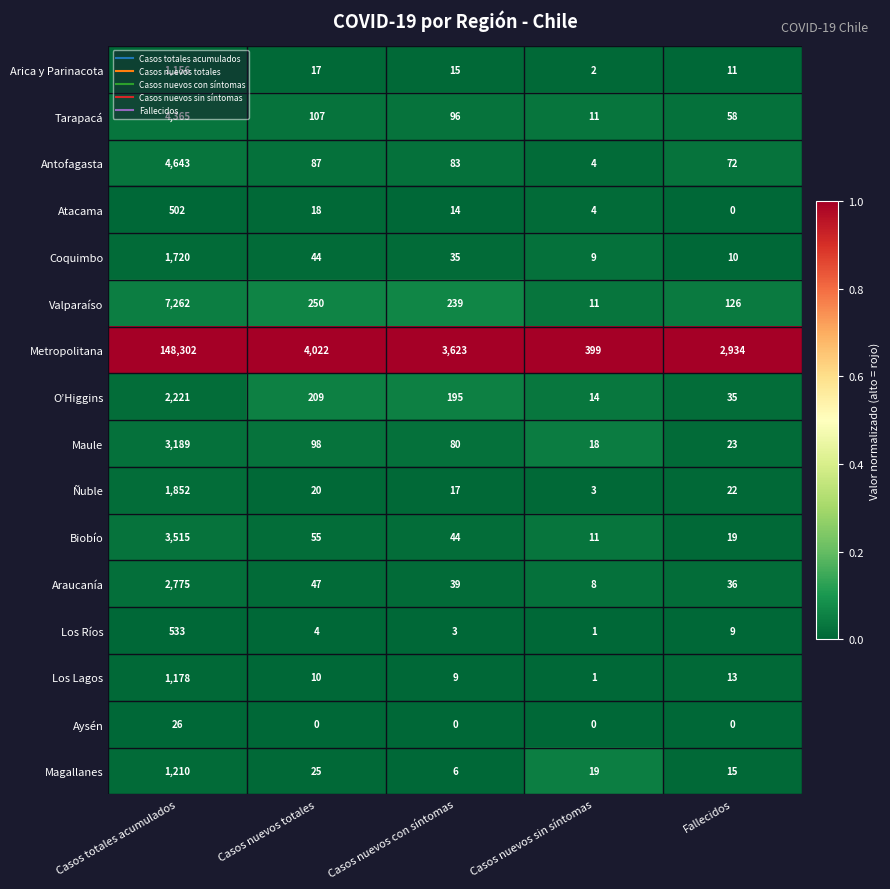

The value of Arica y Parinacota at Fallecidos is 11. True or false?

True